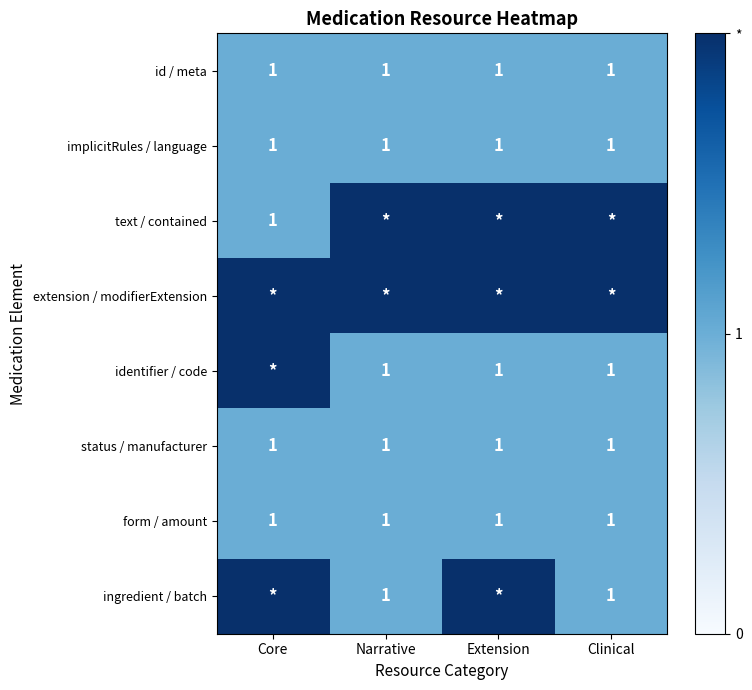

What is the maximum value for implicitRules / language?

1